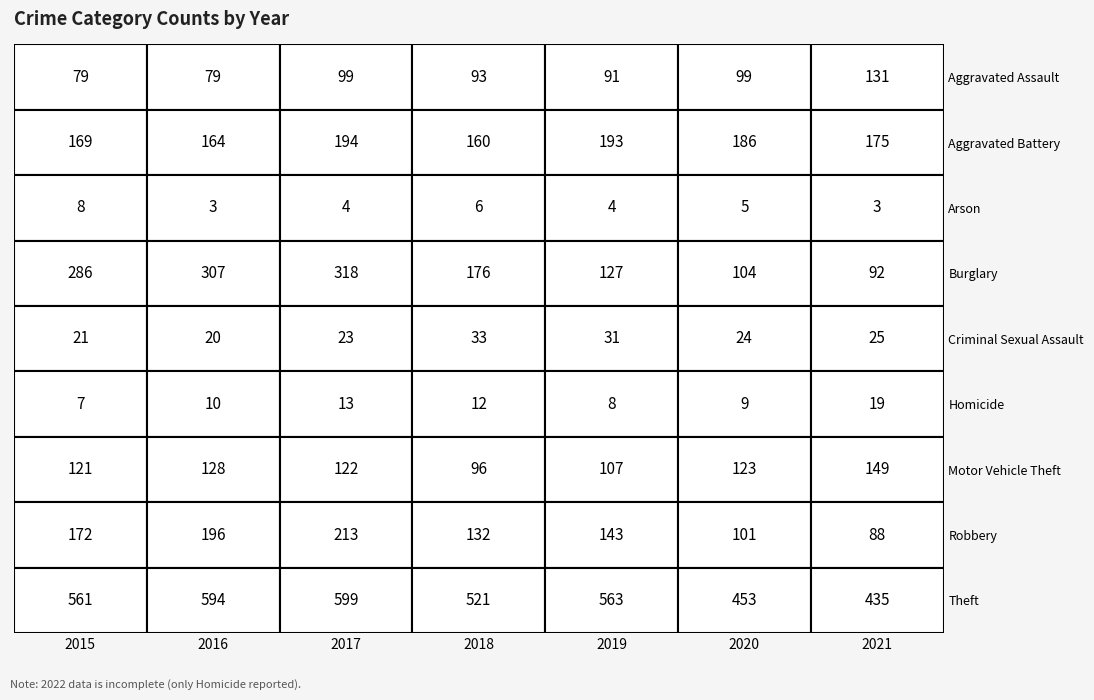

Reading left to right, what are all the values shown in this chart?

Aggravated Assault: 0=79	1=79	2=99	3=93	4=91	5=99	6=131
Aggravated Battery: 0=169	1=164	2=194	3=160	4=193	5=186	6=175
Arson: 0=8	1=3	2=4	3=6	4=4	5=5	6=3
Burglary: 0=286	1=307	2=318	3=176	4=127	5=104	6=92
Criminal Sexual Assault: 0=21	1=20	2=23	3=33	4=31	5=24	6=25
Homicide: 0=7	1=10	2=13	3=12	4=8	5=9	6=19
Motor Vehicle Theft: 0=121	1=128	2=122	3=96	4=107	5=123	6=149
Robbery: 0=172	1=196	2=213	3=132	4=143	5=101	6=88
Theft: 0=561	1=594	2=599	3=521	4=563	5=453	6=435